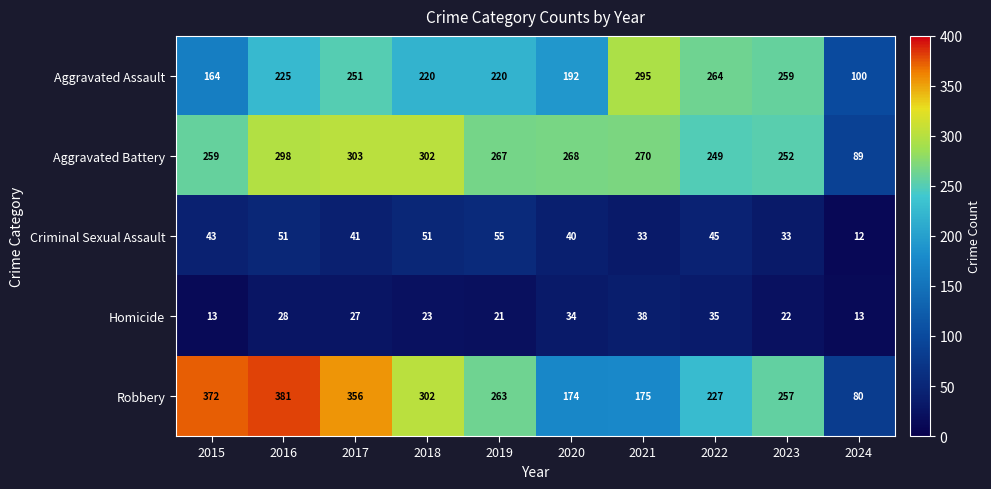

Count the number of data series in this chart.

5